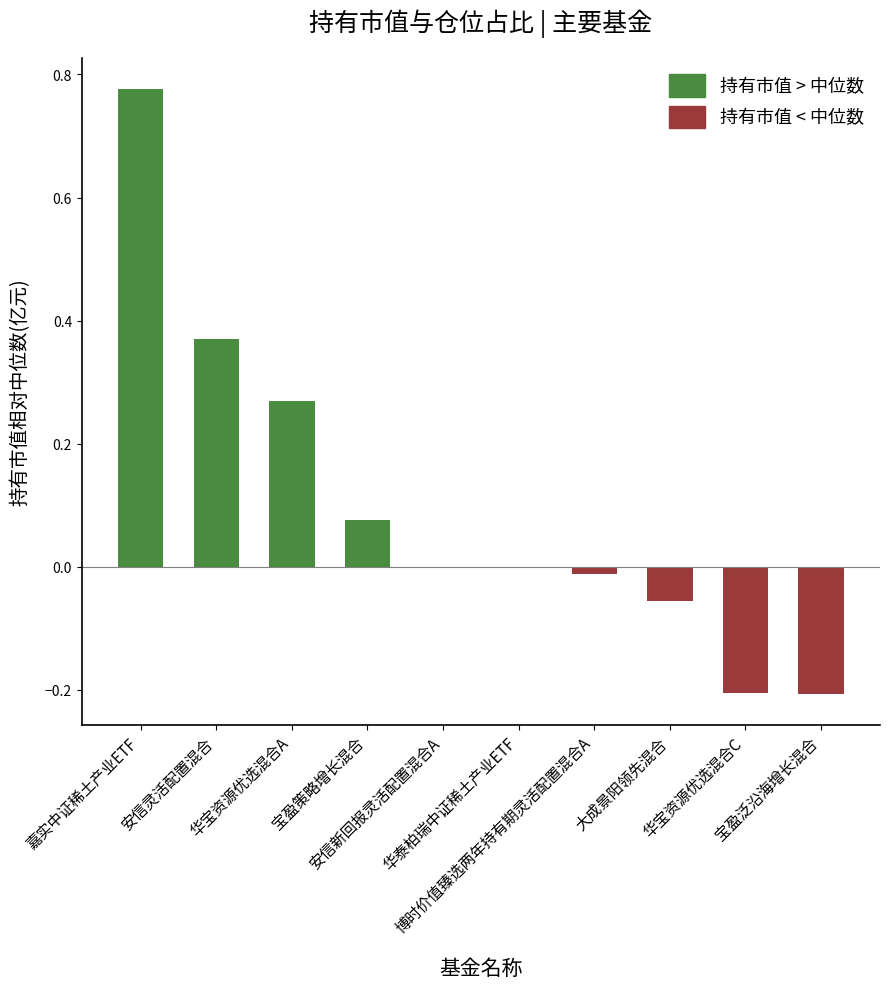

Which label corresponds to the smallest value in the chart?

宝盈泛沿海增长混合